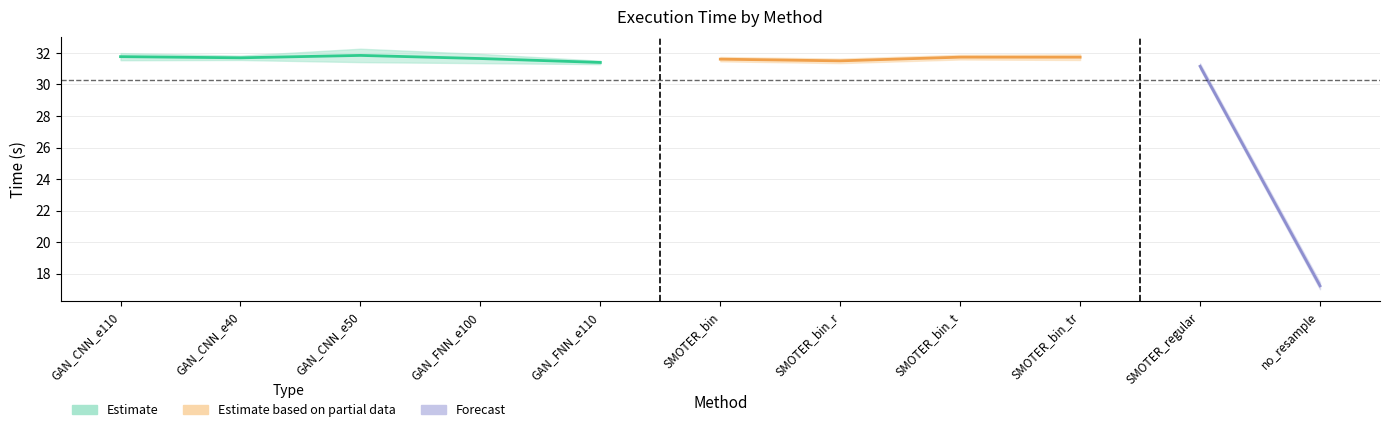

What is the sum of the Time(s)_Mean values at SMOTER_bin_t and GAN_FNN_e100?

63.4